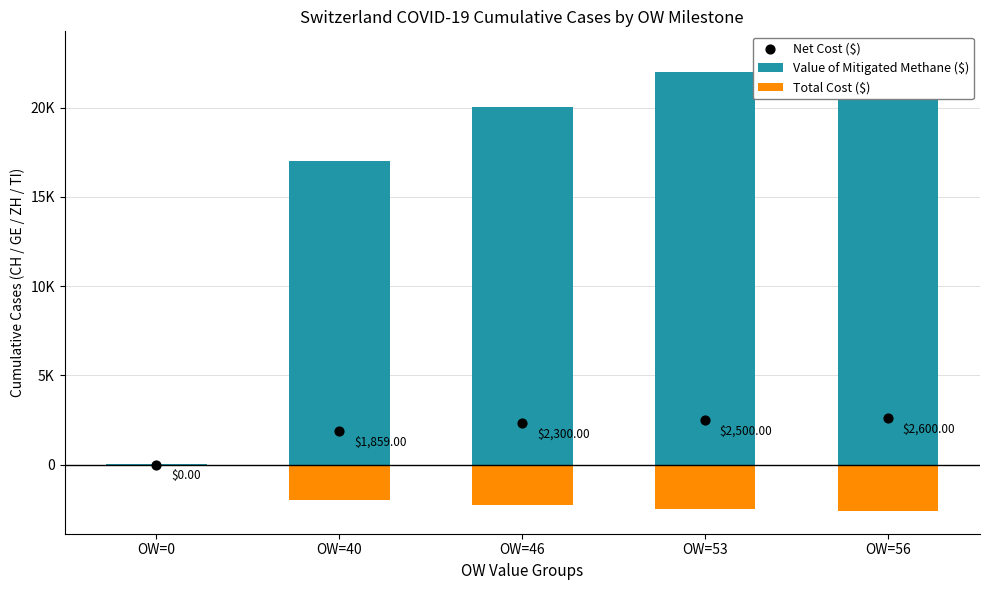

What is the total value across all series at OW=53?

22000